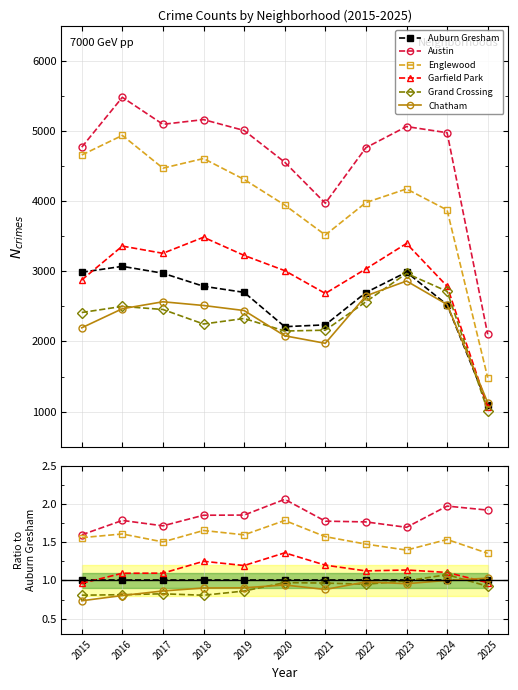

Reading left to right, list all the values displayed in this chart.

Auburn Gresham: 1.0	1.0	1.0	1.0	1.0	1.0	1.0	1.0	1.0	1.0	1.0
Austin: 1.6	1.8	1.7	1.9	1.9	2.1	1.8	1.8	1.7	2.0	1.9
Englewood: 1.6	1.6	1.5	1.7	1.6	1.8	1.6	1.5	1.4	1.5	1.4
Garfield Park: 1.0	1.1	1.1	1.3	1.2	1.4	1.2	1.1	1.1	1.1	1.0
Grand Crossing: 0.8	0.8	0.8	0.8	0.9	1.0	1.0	1.0	1.0	1.1	0.9
Chatham: 0.7	0.8	0.9	0.9	0.9	0.9	0.9	1.0	1.0	1.0	1.0